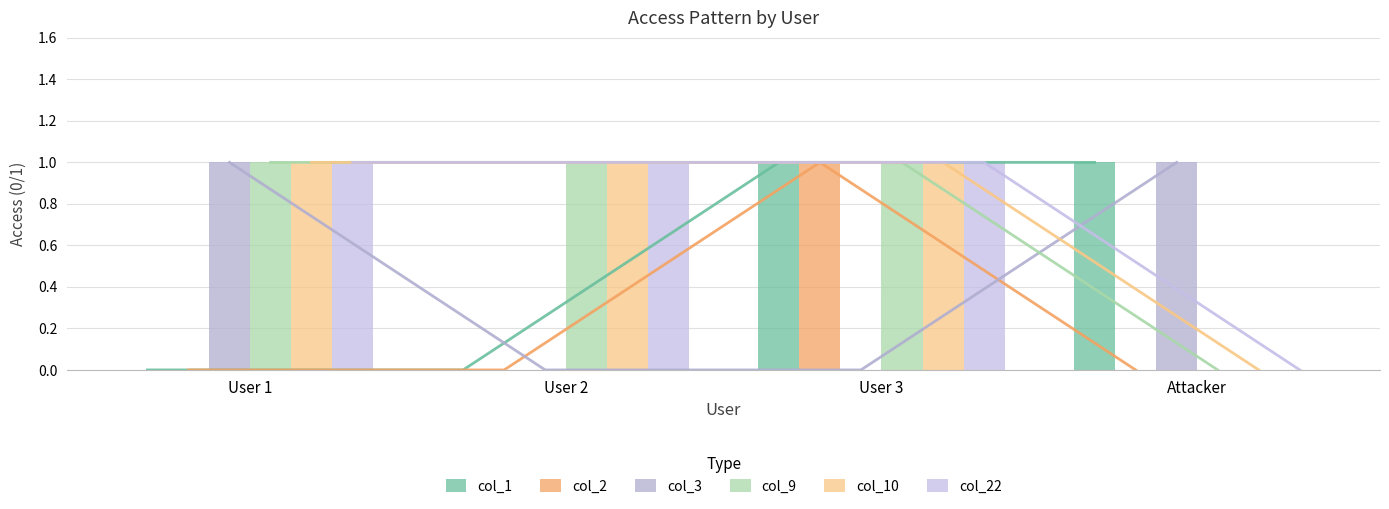

What is the average value of the col_22 series?

1